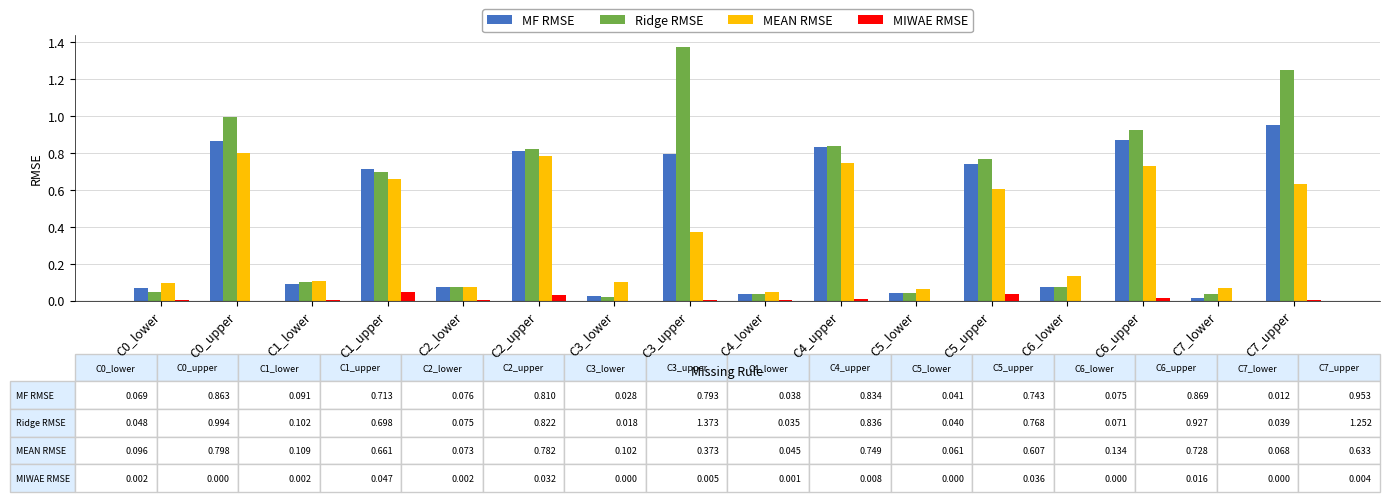

At which category is the sum across all series the highest?

C7_upper